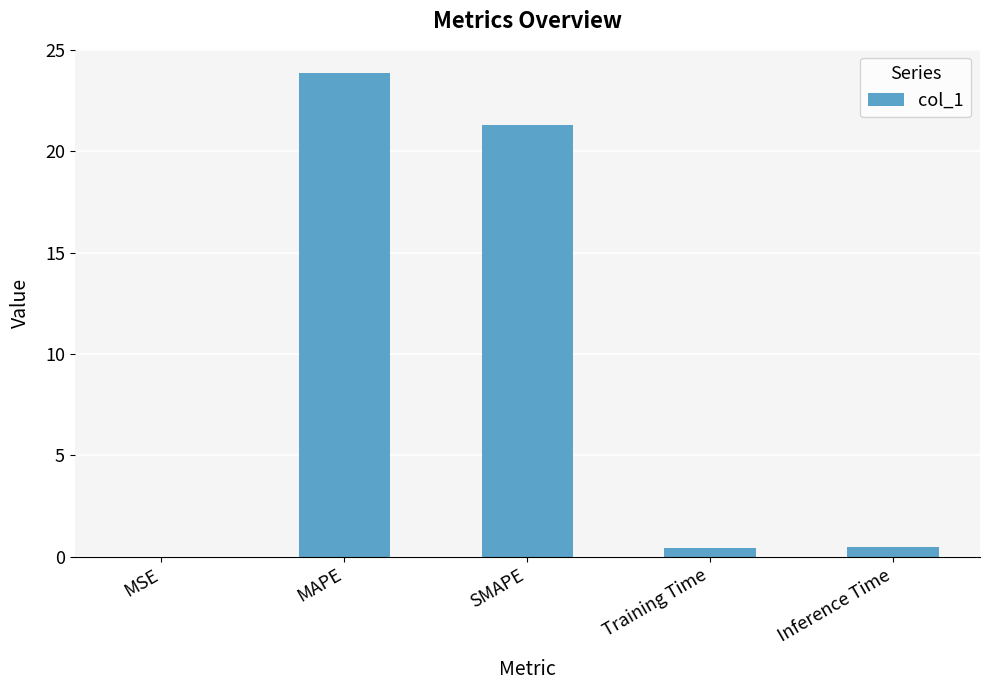

The value at Inference Time is 0.5. True or false?

True